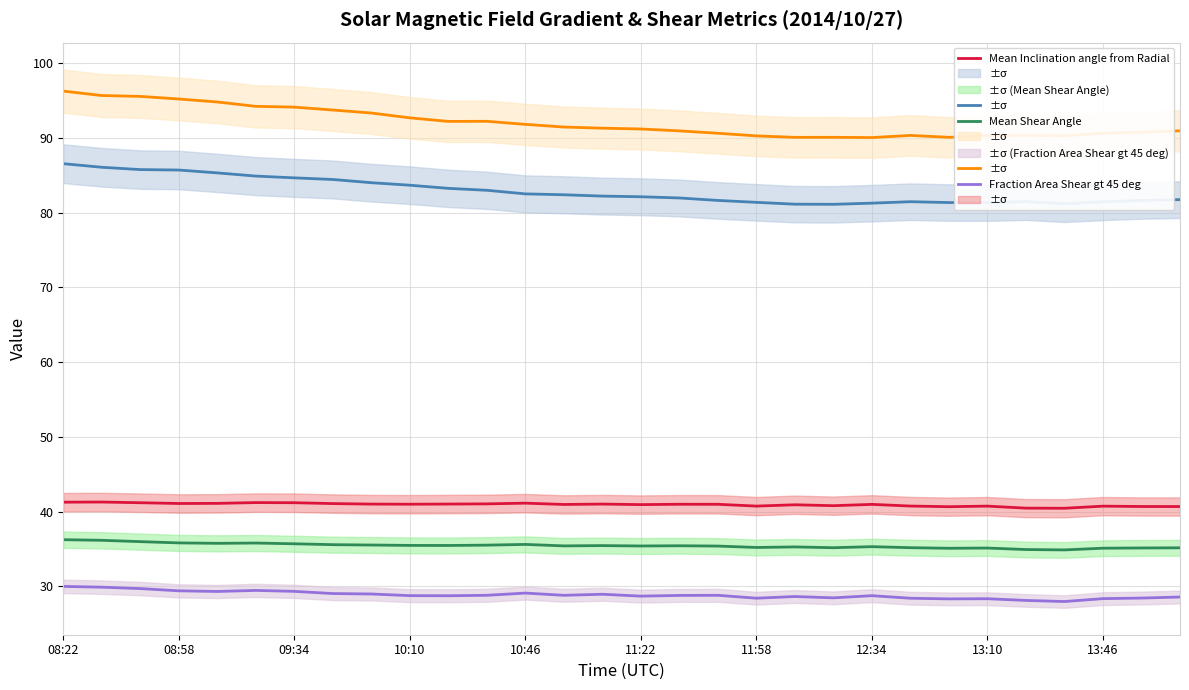

What is the sum of all Mean Inclination angle from Radial values?

1228.0